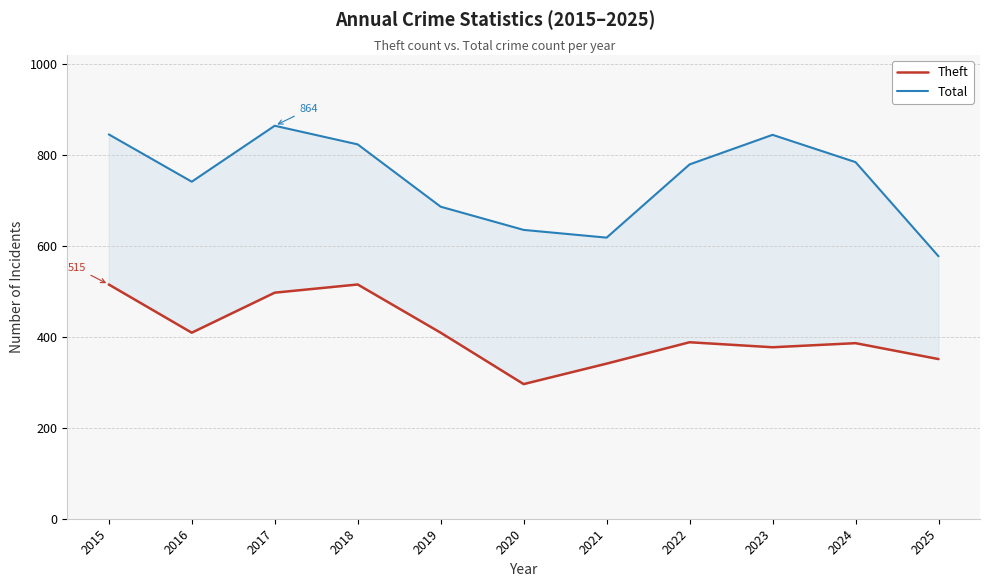

Is the value of Total at 2024 greater than the value of Theft at 2022?

Yes